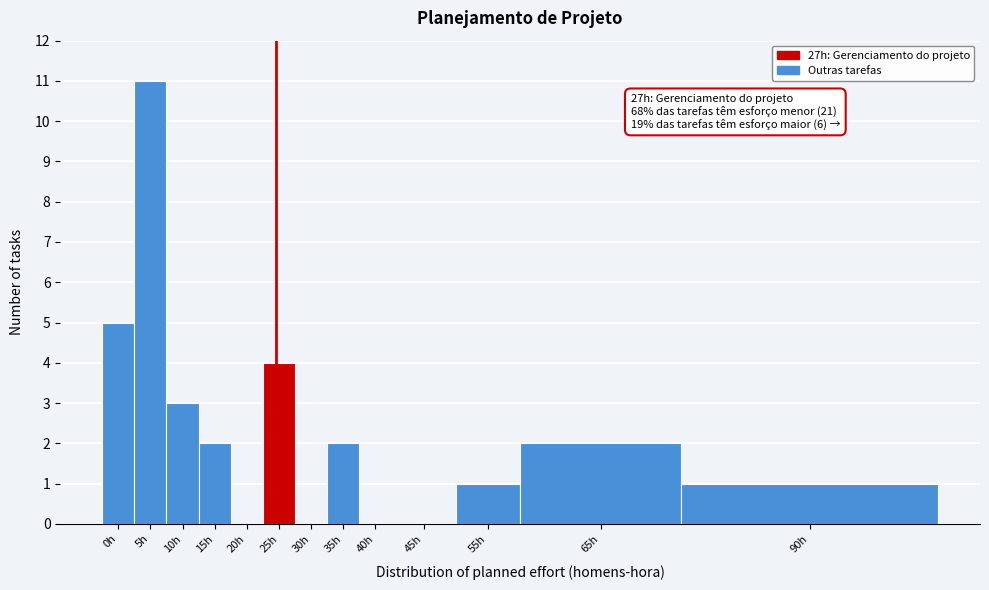

Reading left to right, extract all data points from this chart.

0h=5	5h=11	10h=3	15h=2	20h=0	25h=4	30h=0	35h=2	40h=0	45h=0	55h=1	65h=2	90h=1